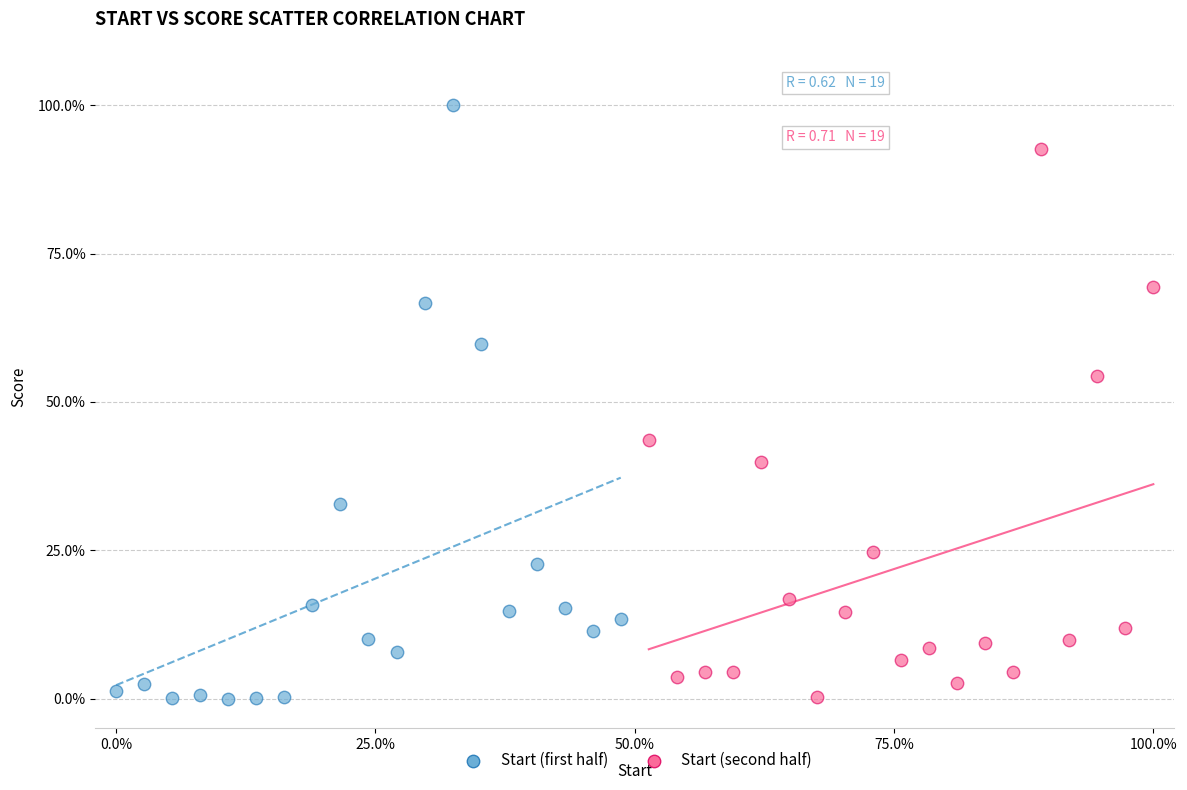

Which series reaches the maximum Y coordinate?

Start (first half)